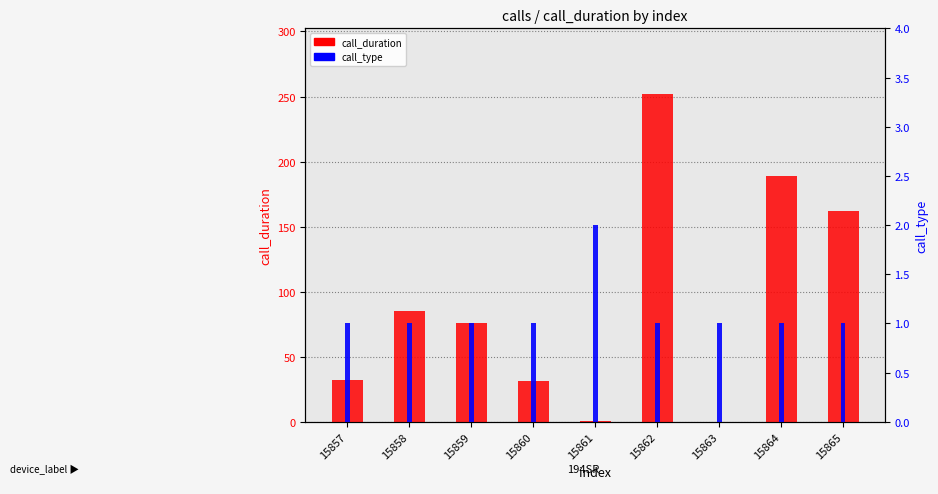

How many bars are there in total?

18